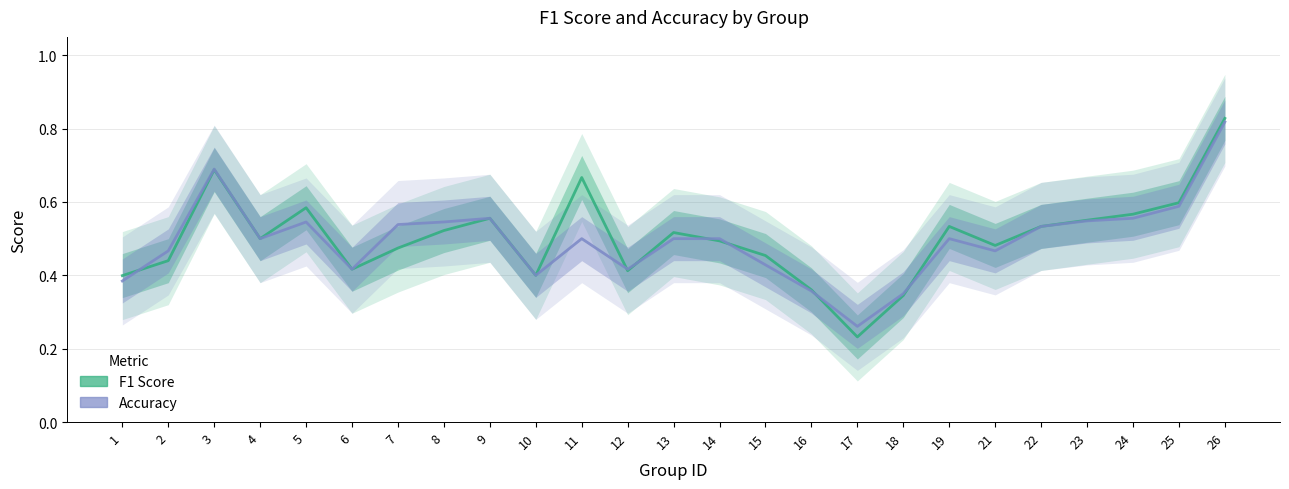

What is the minimum value for F1 Score?

0.2